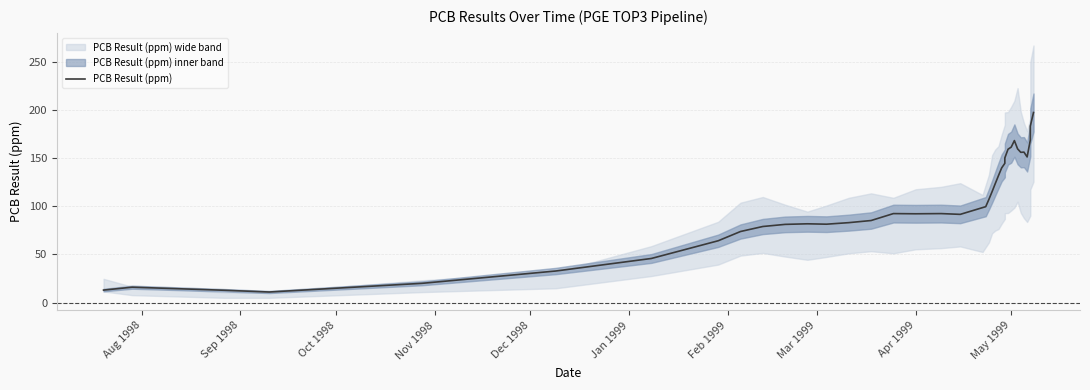

Is it true that the value at Sep 1998 is 23.5?

False